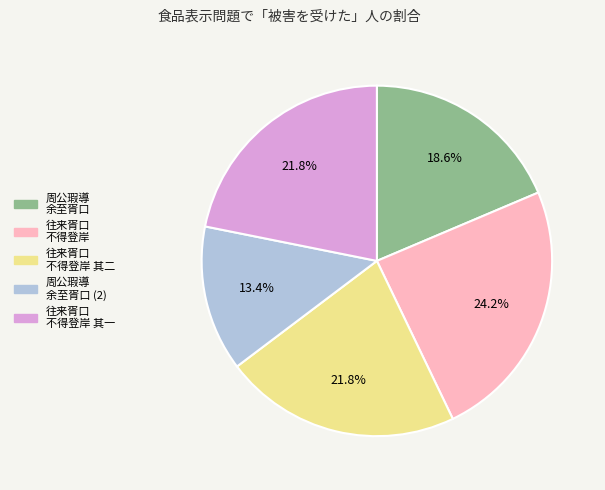

Combined, what portion of the pie is 往来胥口 不得登岸 其二 and 周公瑕導 余至胥口 (2)?

35.3%